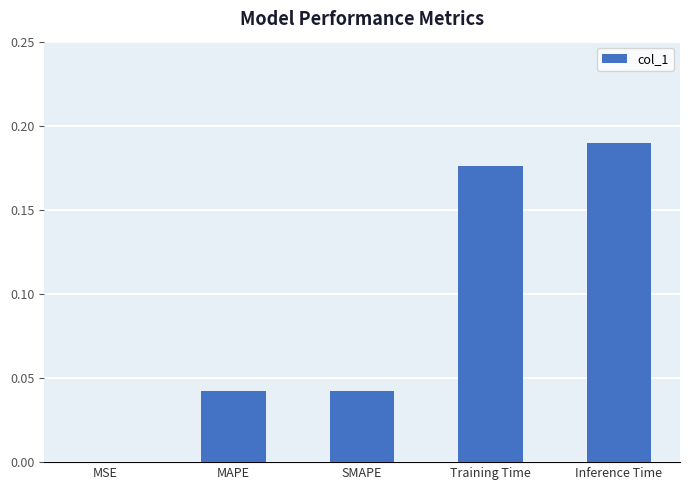

Which has a higher value, Inference Time or MAPE?

Inference Time